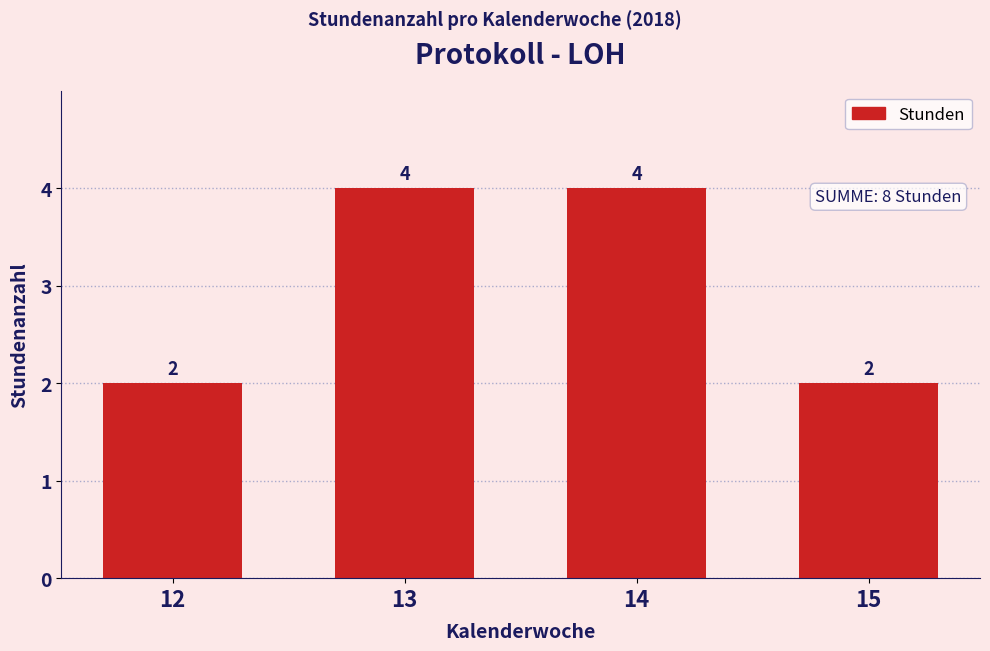

Reading left to right, list all the values displayed in this chart.

12=2	13=4	14=4	15=2